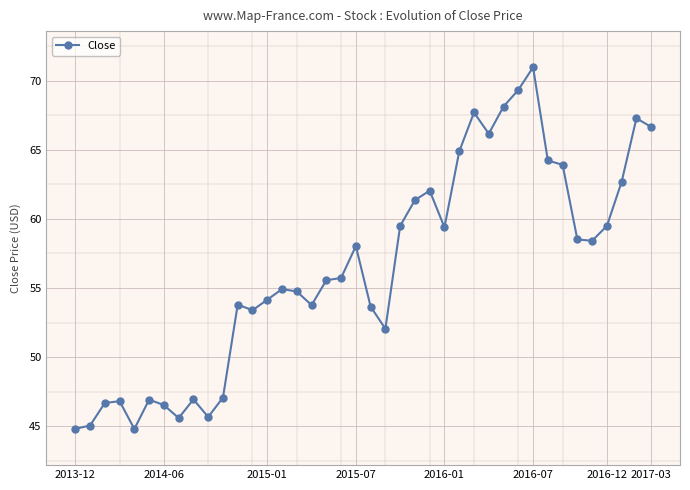

What is the value of the 27th point from the left?

64.9